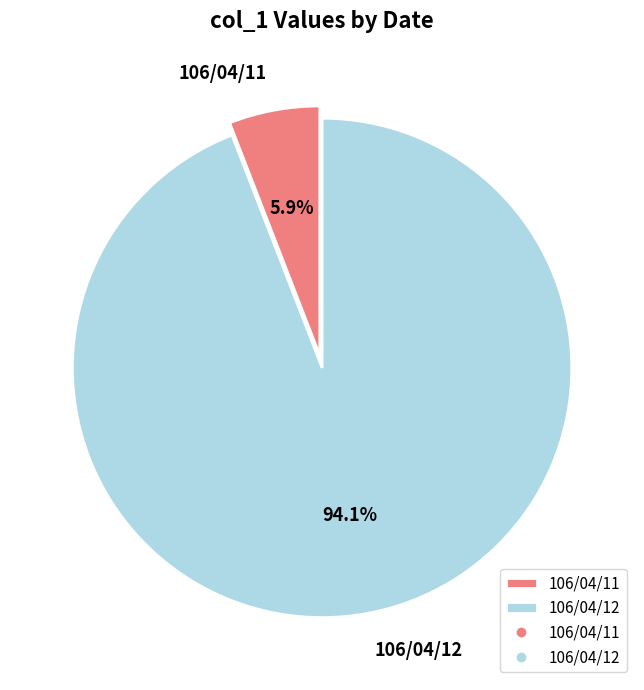

Does 106/04/11 account for over 50% of the chart?

No